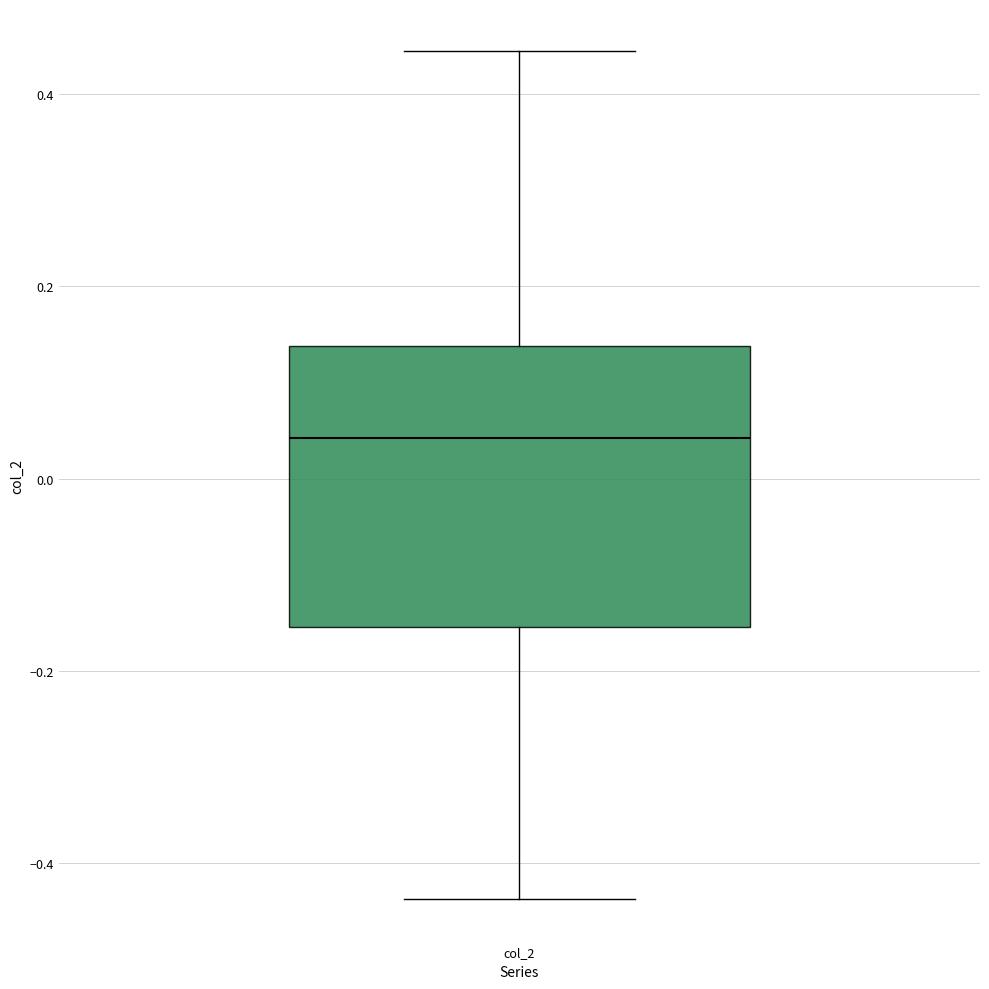

Where is the lower edge of the box for col_2 on the y-axis? The values are not printed on the chart, so give them approximately, as read against the axis.

-0.16